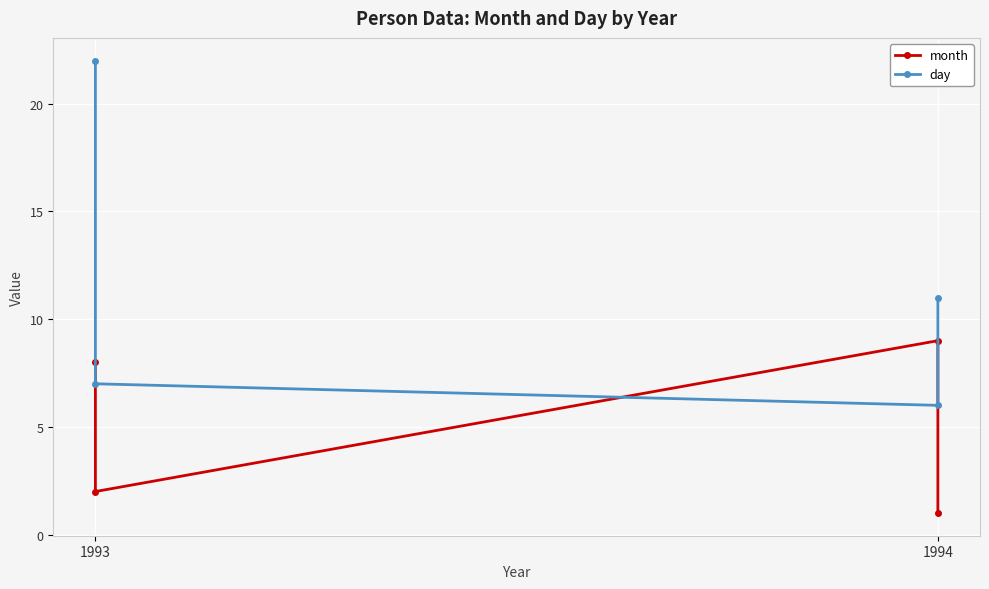

What is the average value of the month series?

5